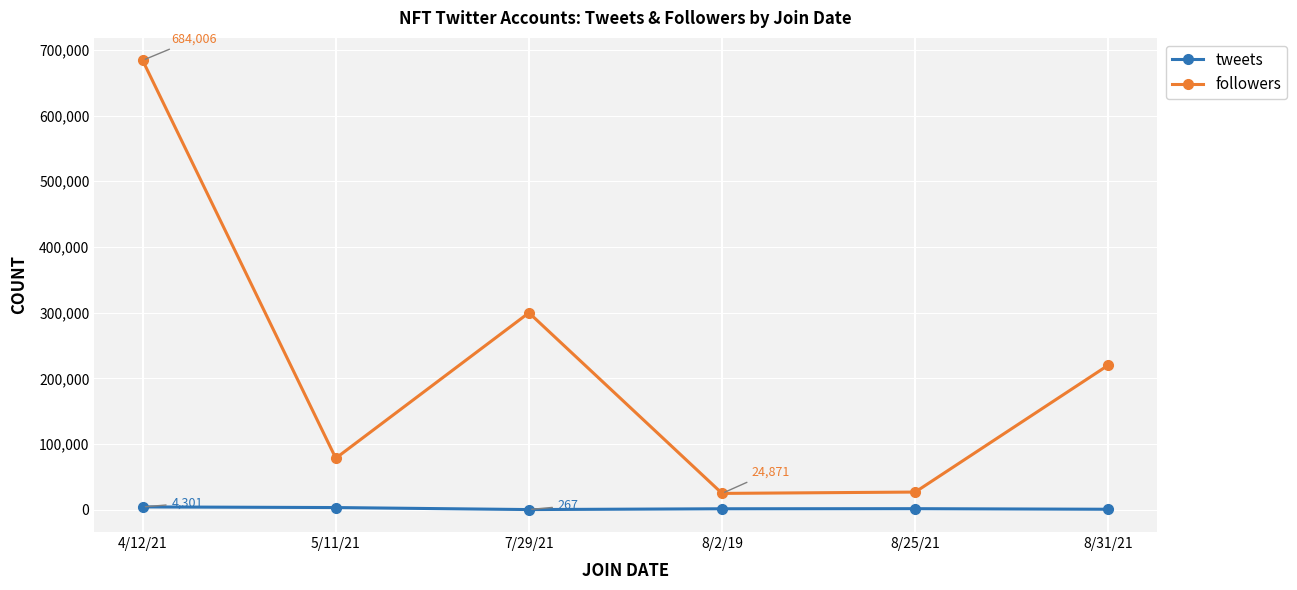

What is the sum of all followers values?

1334212